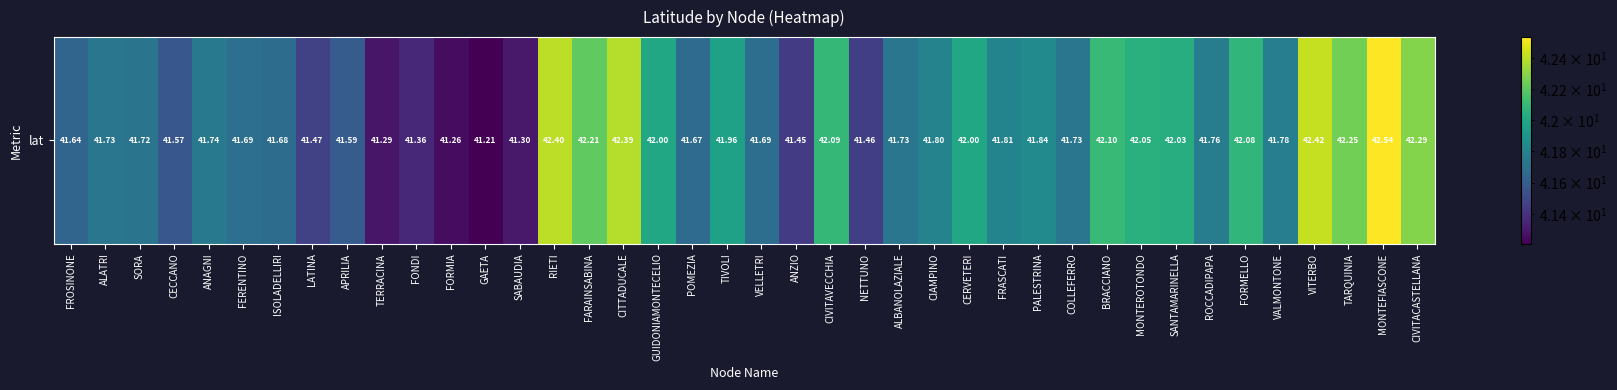

Reading right to left, list all the values displayed in this chart.

42.3	42.5	42.3	42.4	41.8	42.1	41.8	42.0	42.1	42.1	41.7	41.8	41.8	42.0	41.8	41.7	41.5	42.1	41.4	41.7	42.0	41.7	42.0	42.4	42.2	42.4	41.3	41.2	41.3	41.4	41.3	41.6	41.5	41.7	41.7	41.7	41.6	41.7	41.7	41.6